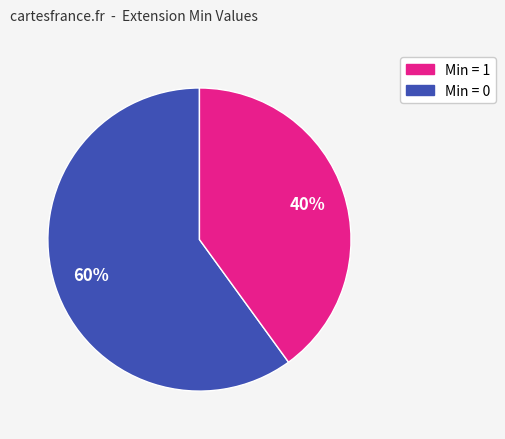

To the nearest percent, what is the difference between the largest and smallest slice percentages?

20%